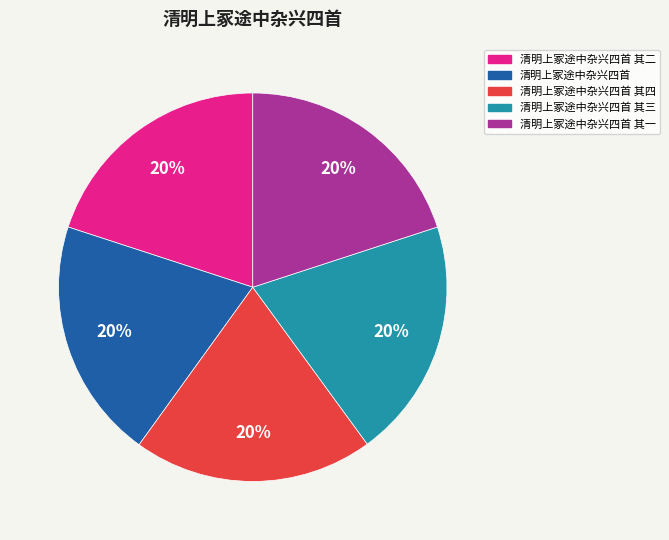

True or false: 清明上冢途中杂兴四首 其三 accounts for 20% of the total.

True